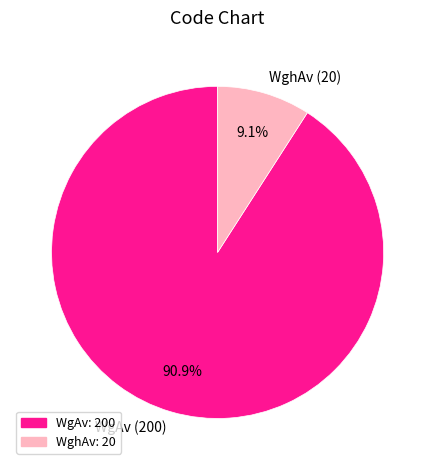

Is WgAv the majority of the pie?

Yes